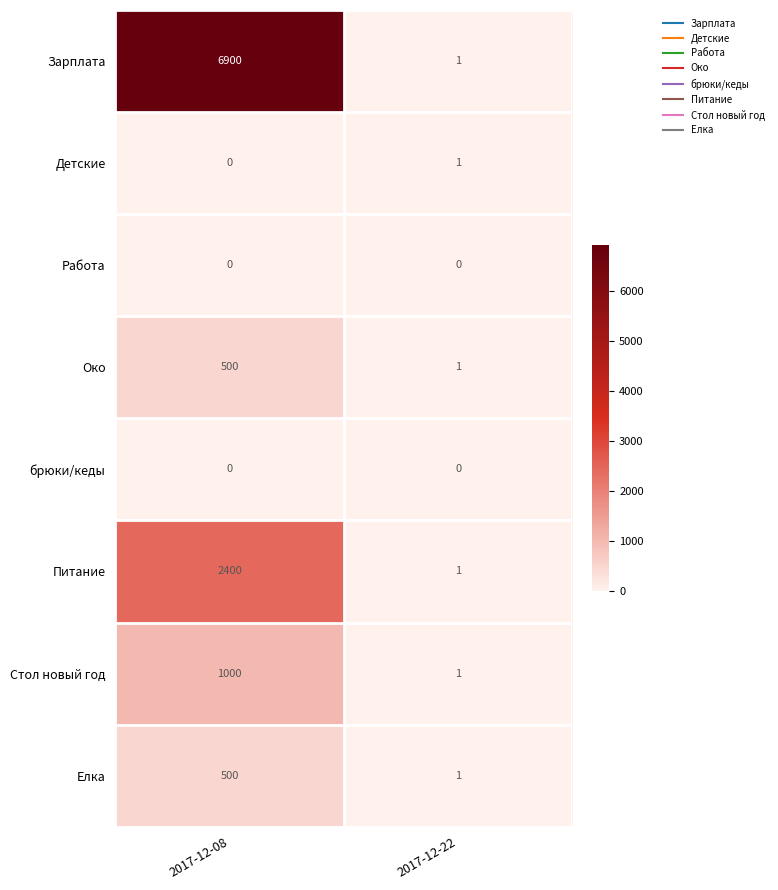

Where is Детские nearest to the value 0?

2017-12-08